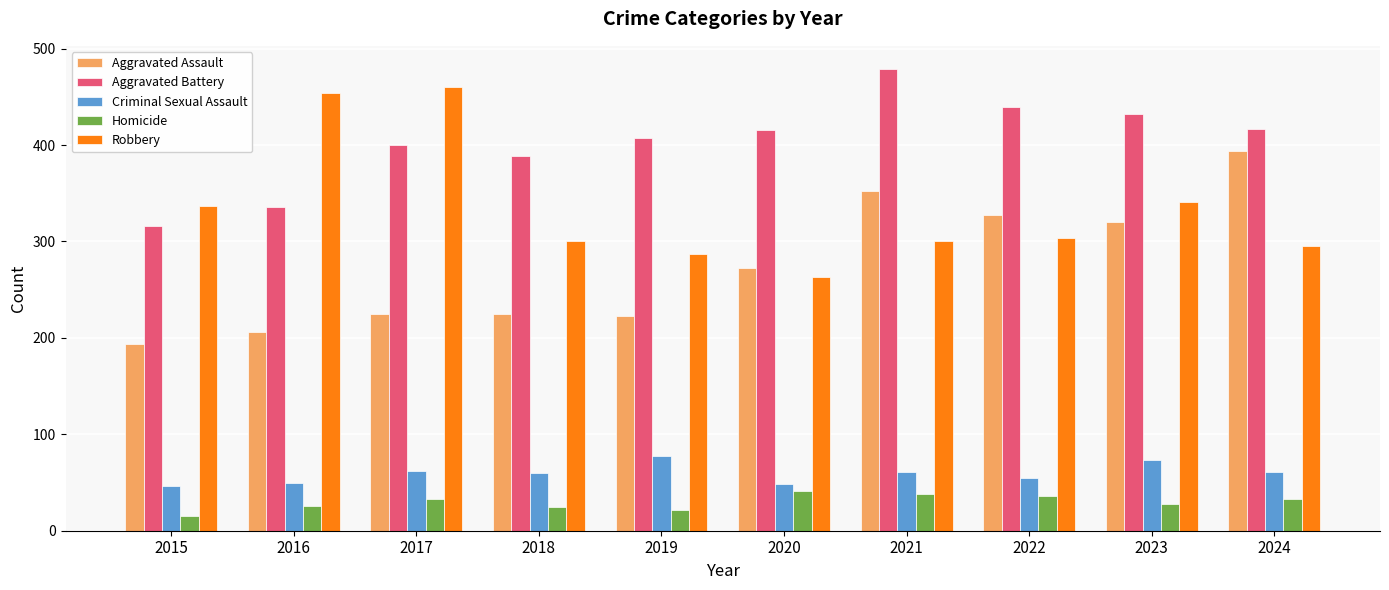

At which label is Aggravated Battery closest to 397?

2017